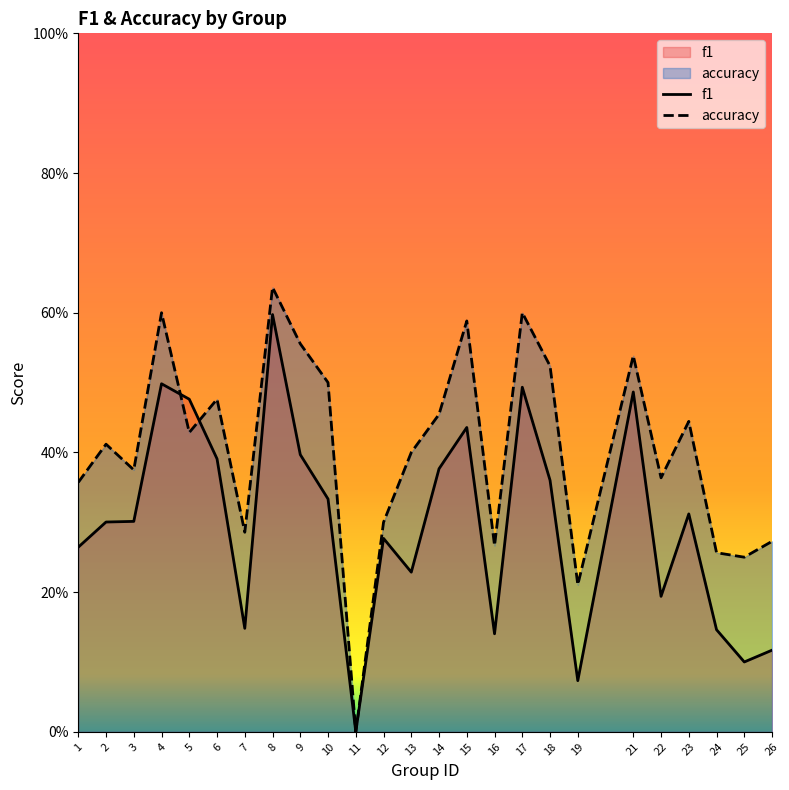

What are all the series names shown in the legend?

f1, accuracy